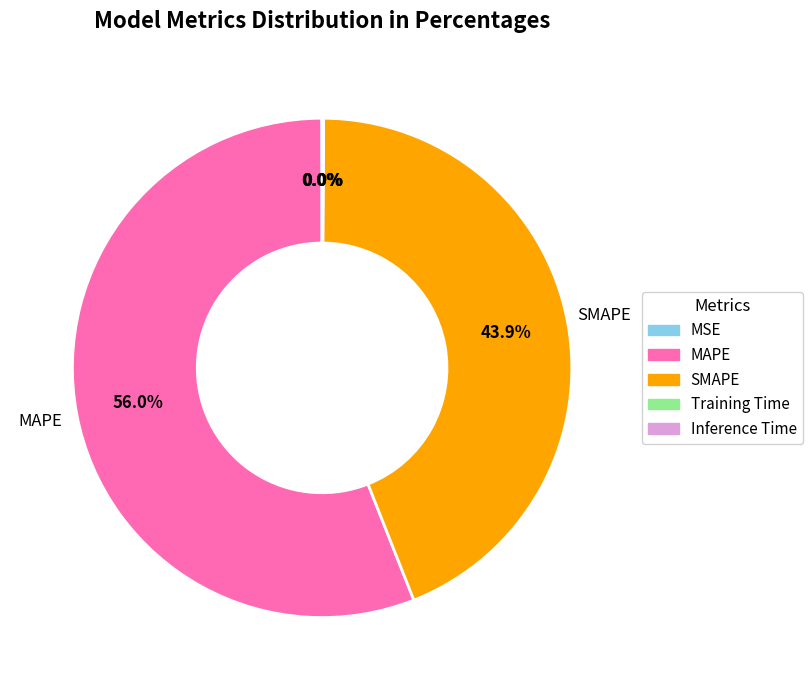

Which category accounts for the majority?

MAPE